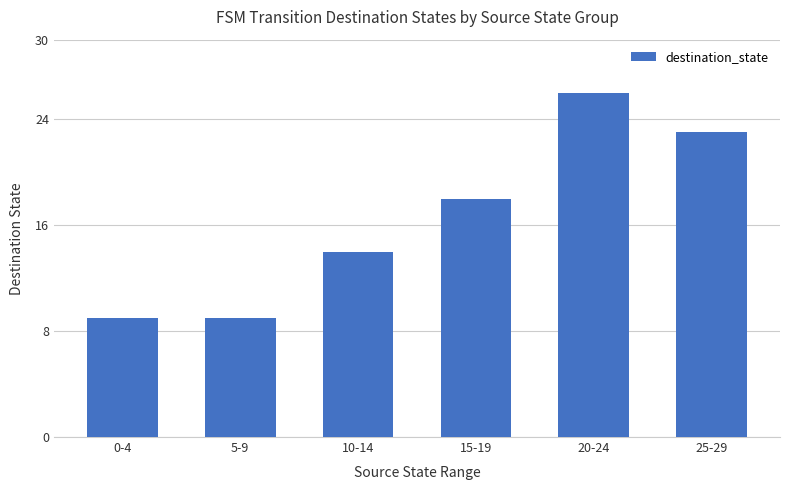

Count the values in the range 9 to 23.

5